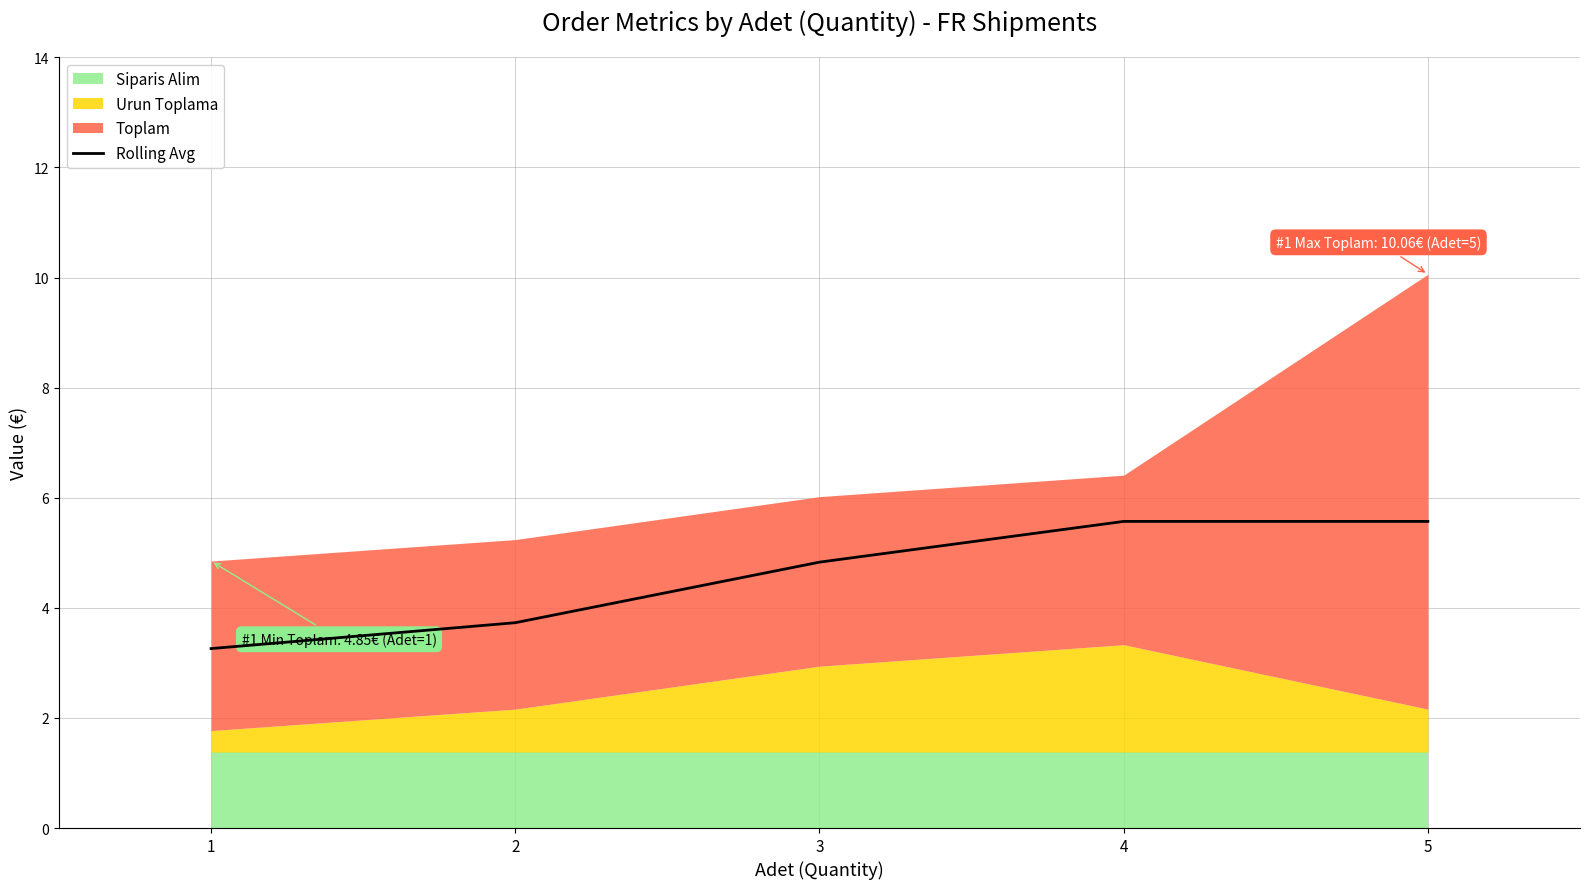

True or false: the data shows 2.6 at 2.

False